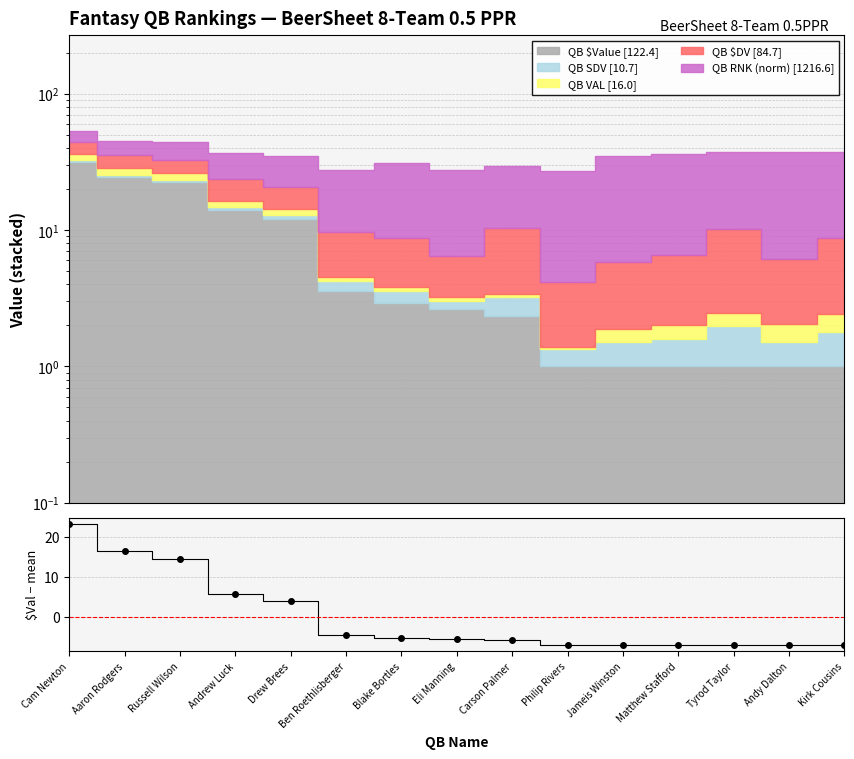

What is the smallest value displayed?

-7.2